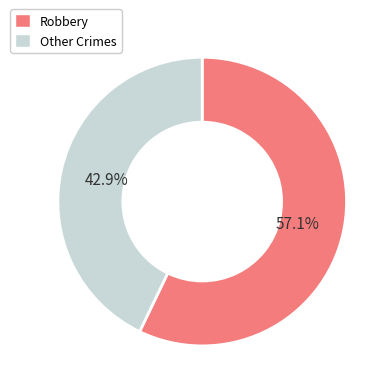

Does Other Crimes represent more than half of the total?

No